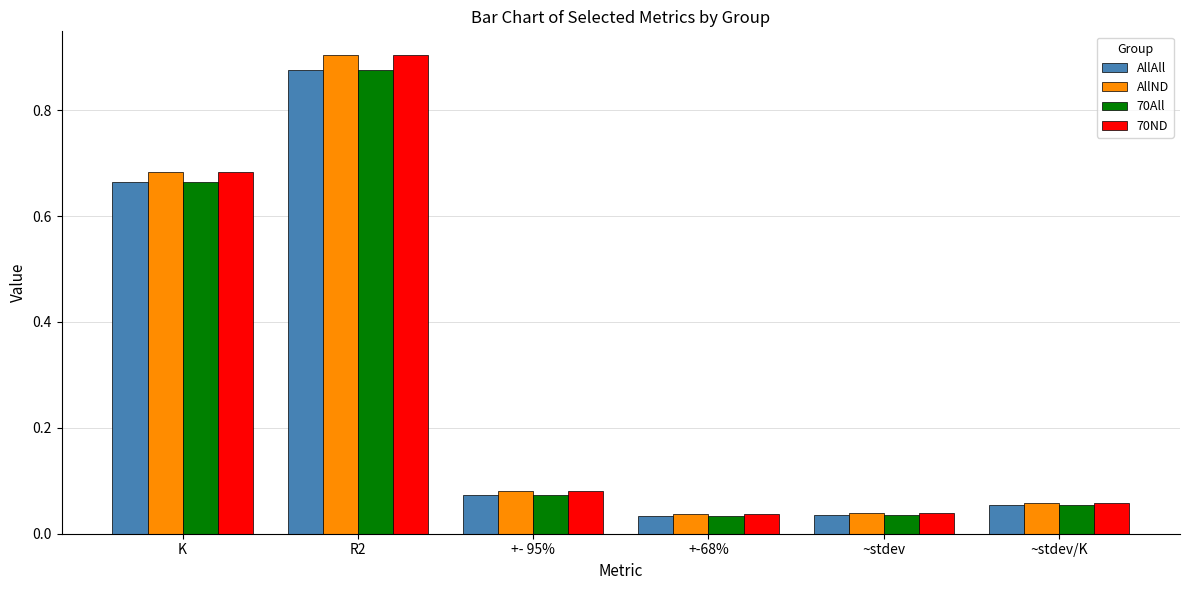

True or false: AllAll has a value of 0.0 at ~stdev/K.

False